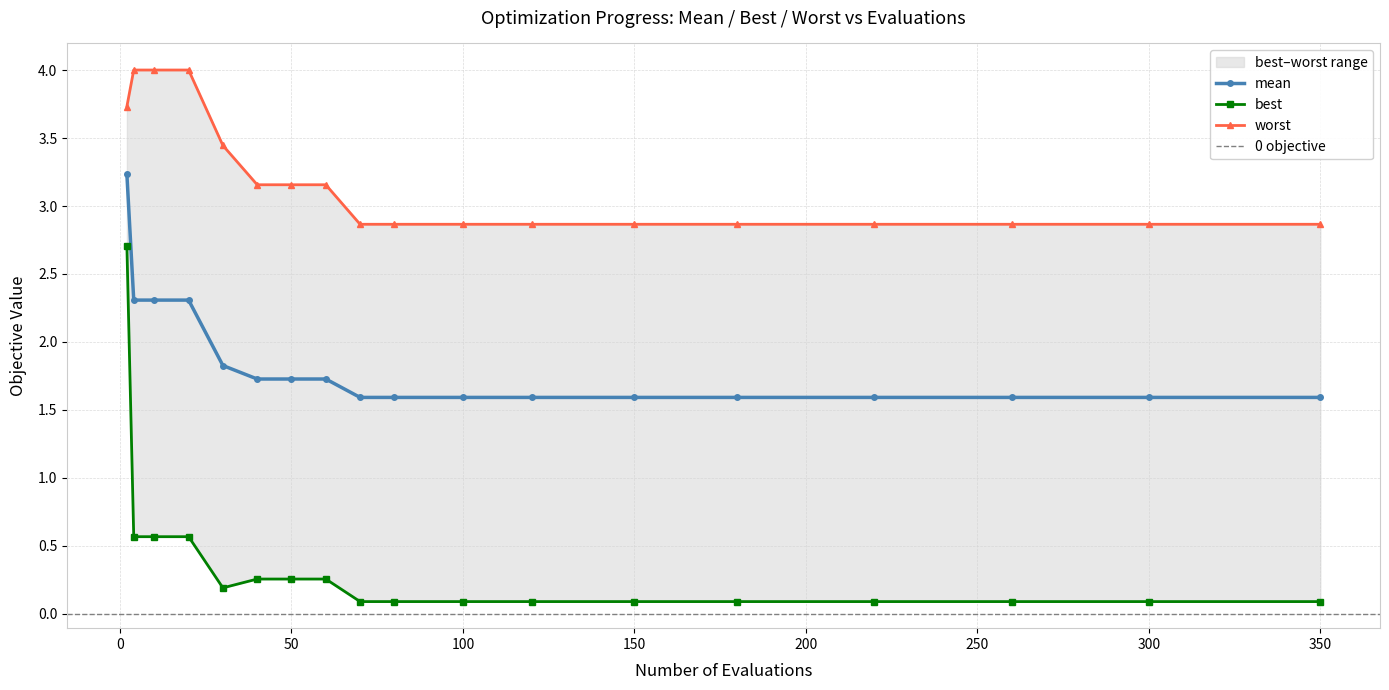

What is the maximum value for mean?

3.2